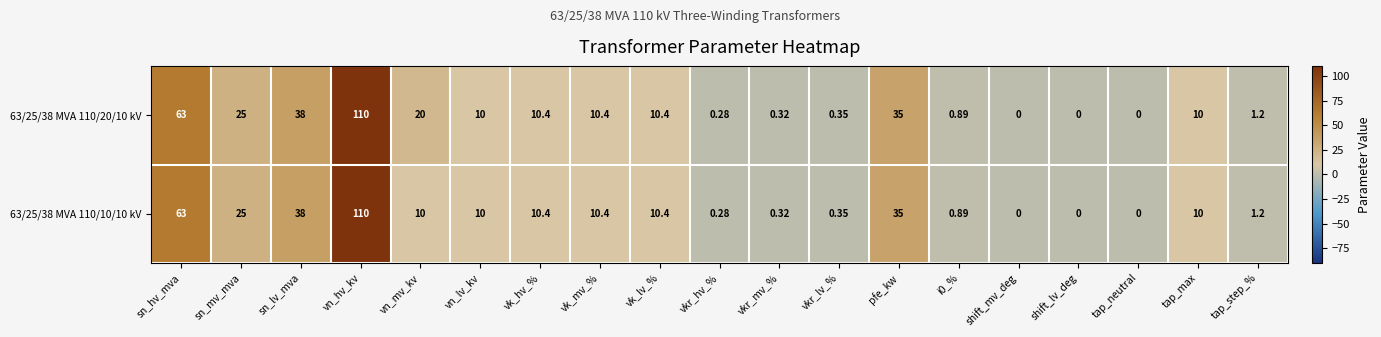

At which category is the sum across all series the highest?

vn_hv_kv